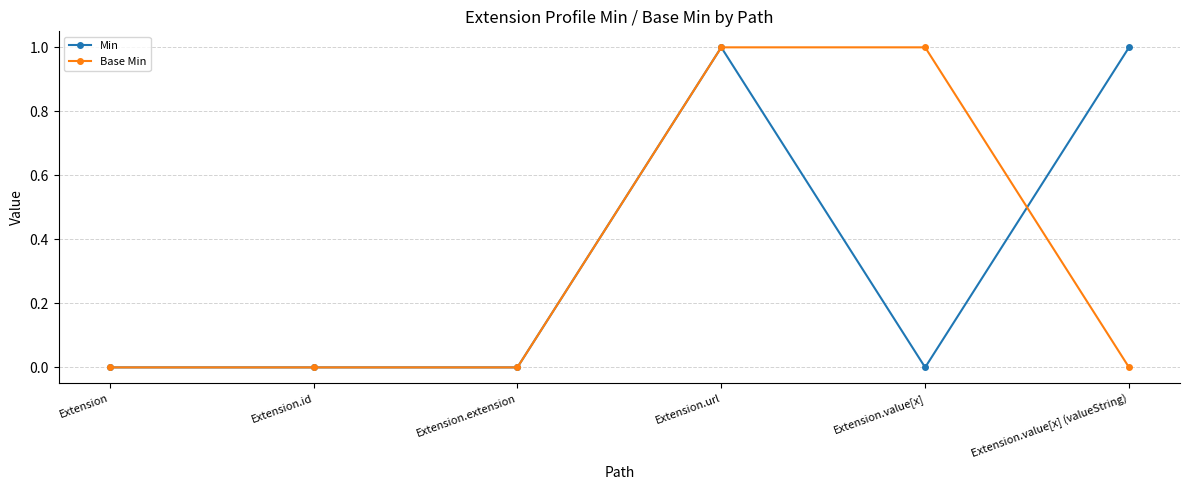

How many distinct data groups are displayed?

2